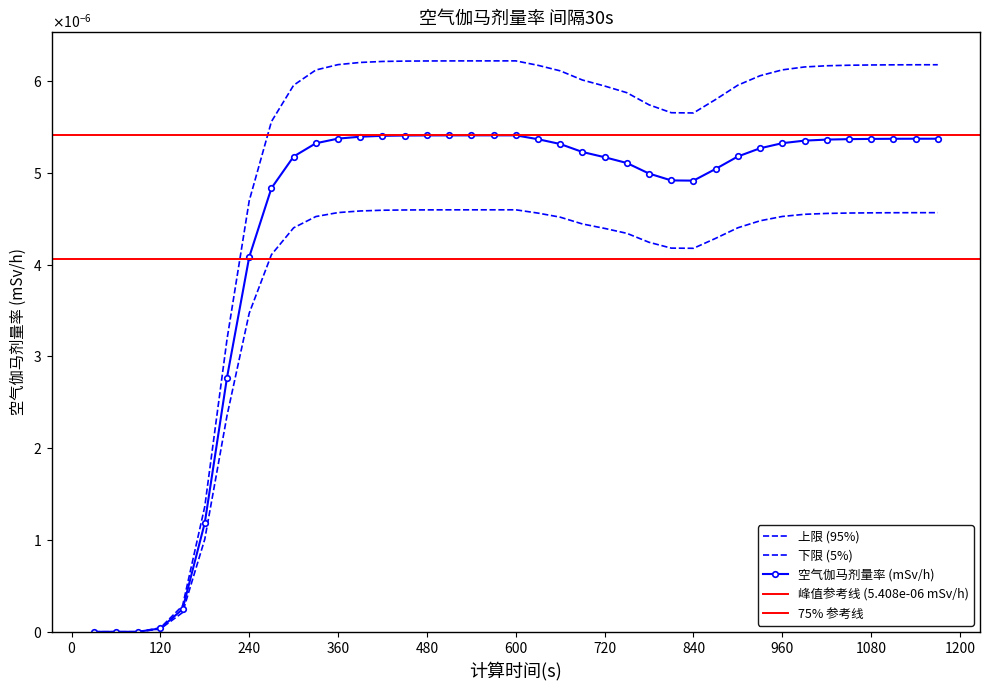

True or false: there are more than 2 points higher than both neighbors.

False